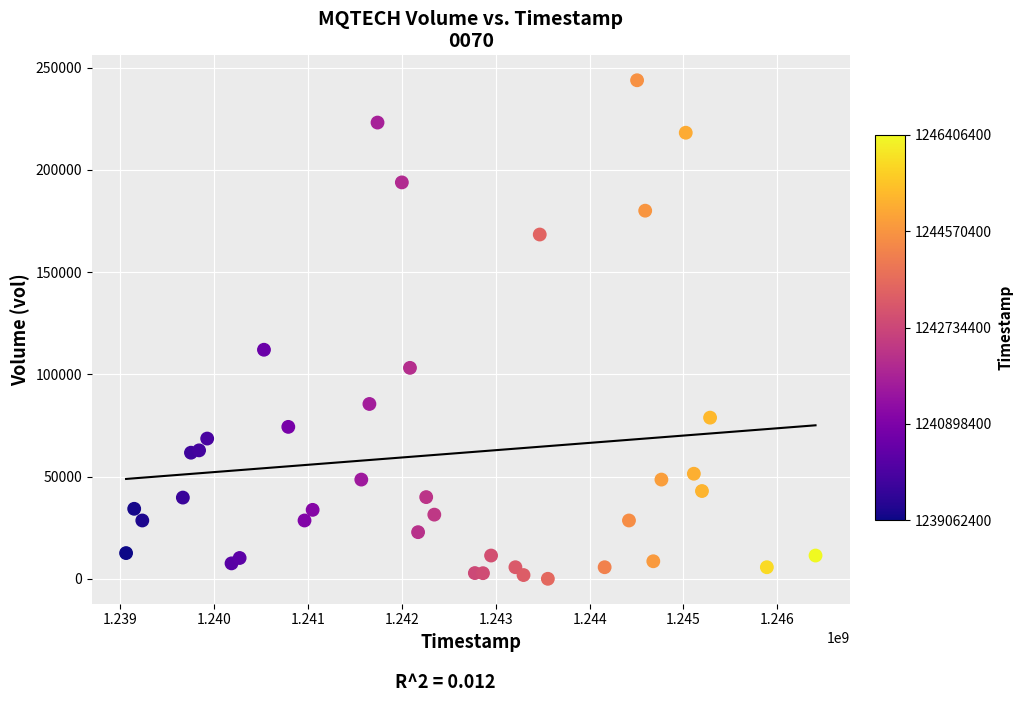

What Y value in the scatter plot is closest to 121943?

112057